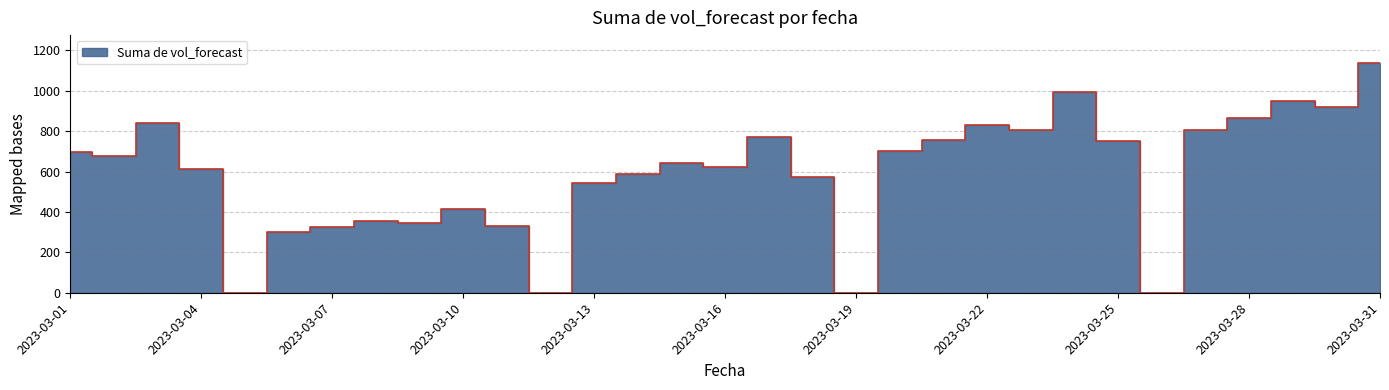

Reading left to right, transcribe all the data shown in this chart.

697.6	677.8	842.4	614.7	0.0	300.2	325.4	354.3	345.2	416.5	328.6	0.0	545.5	588.0	642.2	622.6	769.7	574.3	0.0	702.4	757.5	831.7	803.7	992.0	750.3	0.0	804.5	866.6	951.7	919.1	1139.2